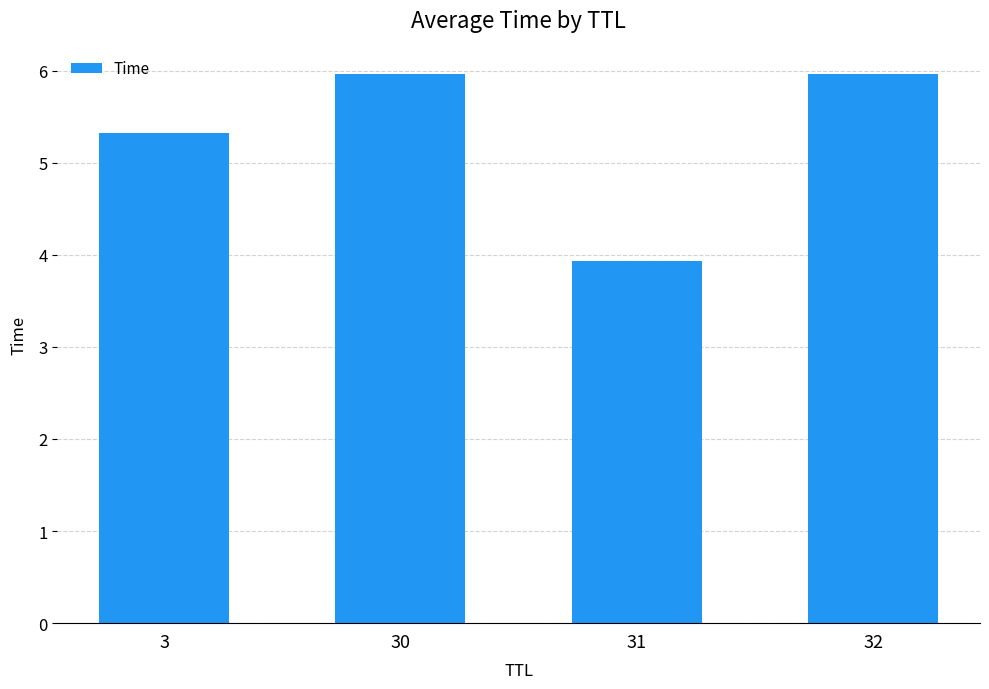

What is the value of the 3rd bar from the left?

3.9